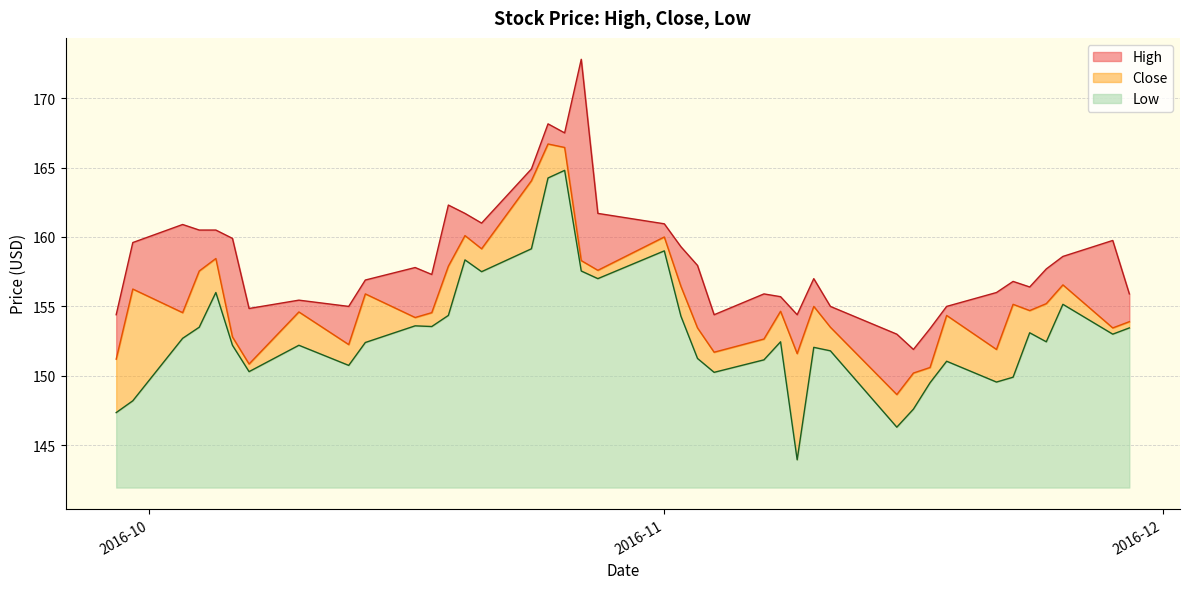

In Low, how many points are higher than both neighbors (excluding endpoints)?

11